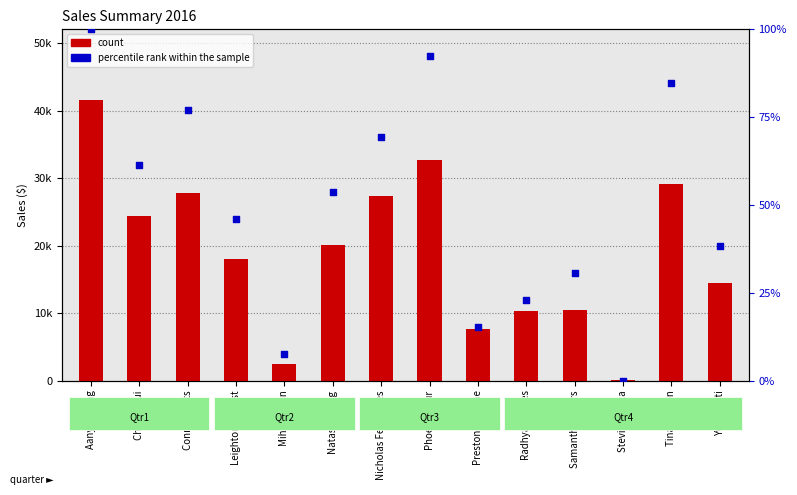

Which series has the largest total across all categories?

count